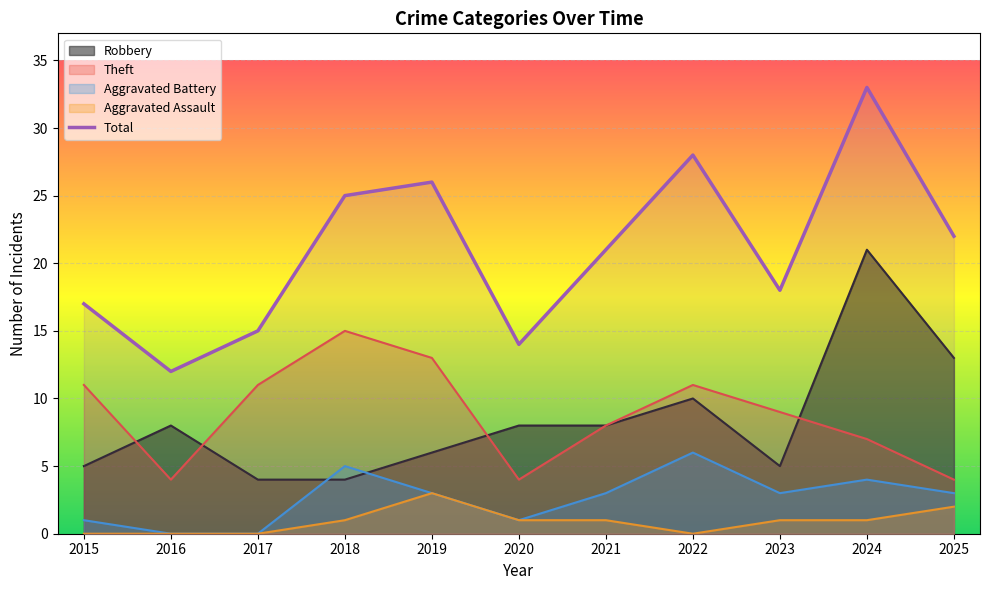

What is the difference between the maximum and minimum values in the Total series?

21